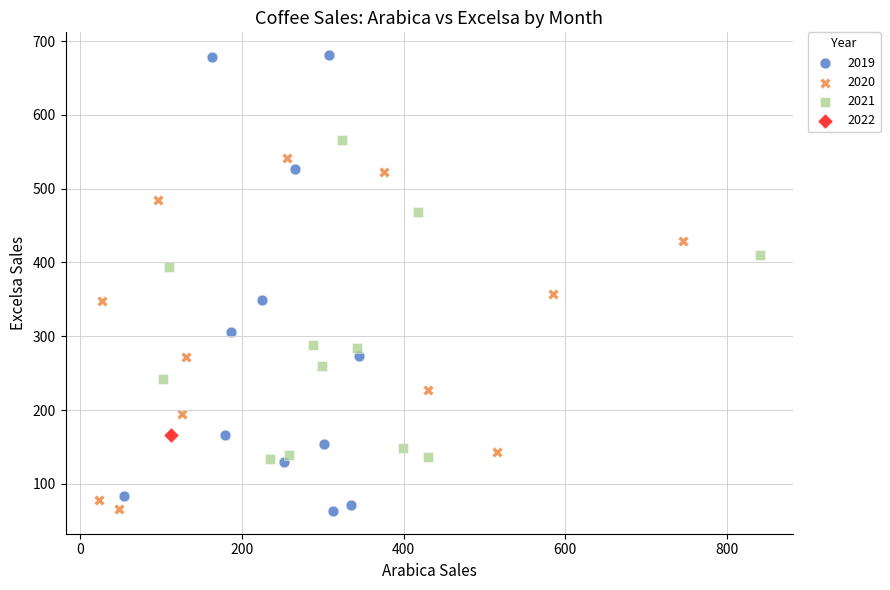

What are all the series names shown in the legend?

2019, 2020, 2021, 2022